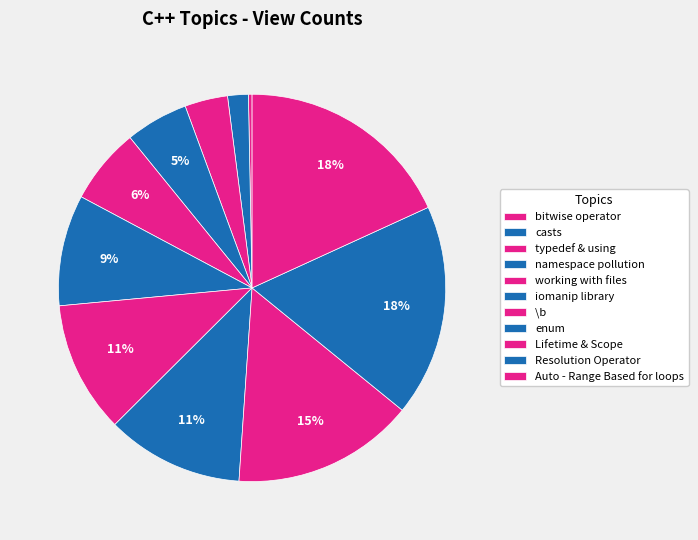

What percentage is the Lifetime & Scope slice, to the nearest percent?

15%